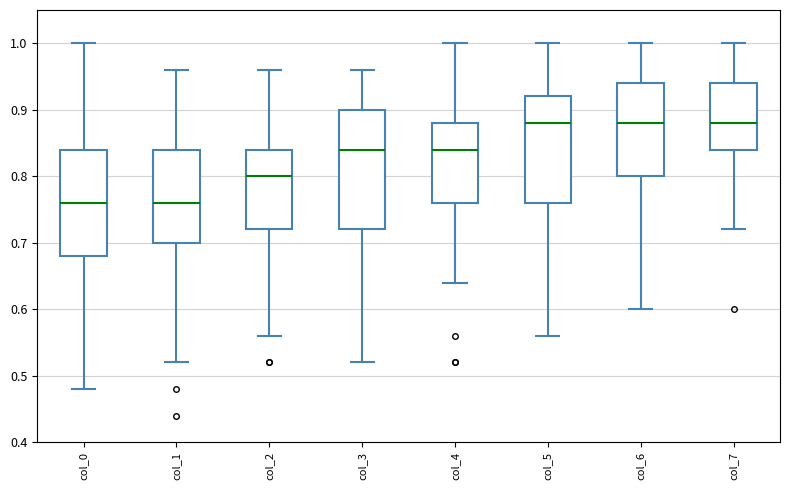

Reading left to right, transcribe this box plot: for each box, give where its median line is, the range the box spans, and where its two whiskers end, as read against the y-axis. The values are not printed on the chart, so give them approximately, as read against the axis.

col_0: median 0.76, box 0.68 to 0.84, whiskers 0.48 to 1.00
col_1: median 0.76, box 0.70 to 0.84, whiskers 0.52 to 0.96
col_2: median 0.80, box 0.72 to 0.84, whiskers 0.56 to 0.96
col_3: median 0.84, box 0.72 to 0.90, whiskers 0.52 to 0.96
col_4: median 0.84, box 0.76 to 0.88, whiskers 0.64 to 1.00
col_5: median 0.88, box 0.76 to 0.92, whiskers 0.56 to 1.00
col_6: median 0.88, box 0.80 to 0.94, whiskers 0.60 to 1.00
col_7: median 0.88, box 0.84 to 0.94, whiskers 0.72 to 1.00